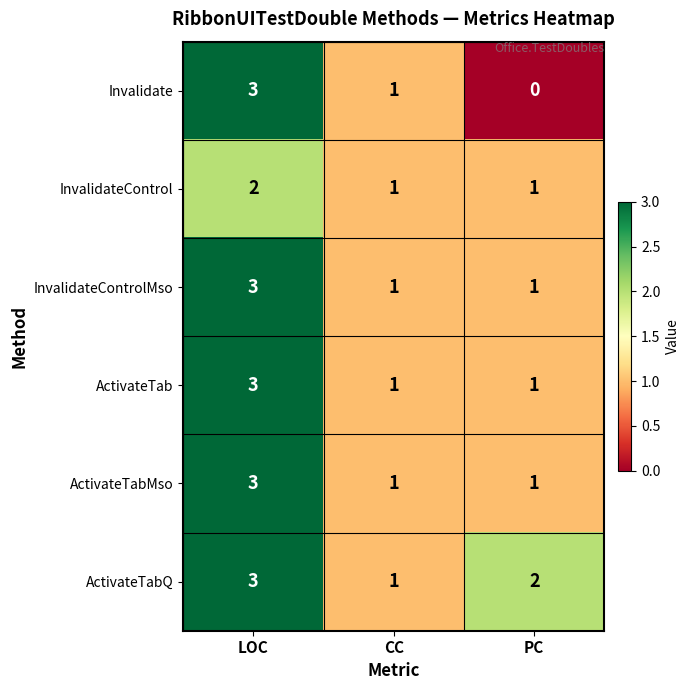

Rank the categories by Invalidate value from highest to lowest.

LOC, CC, PC